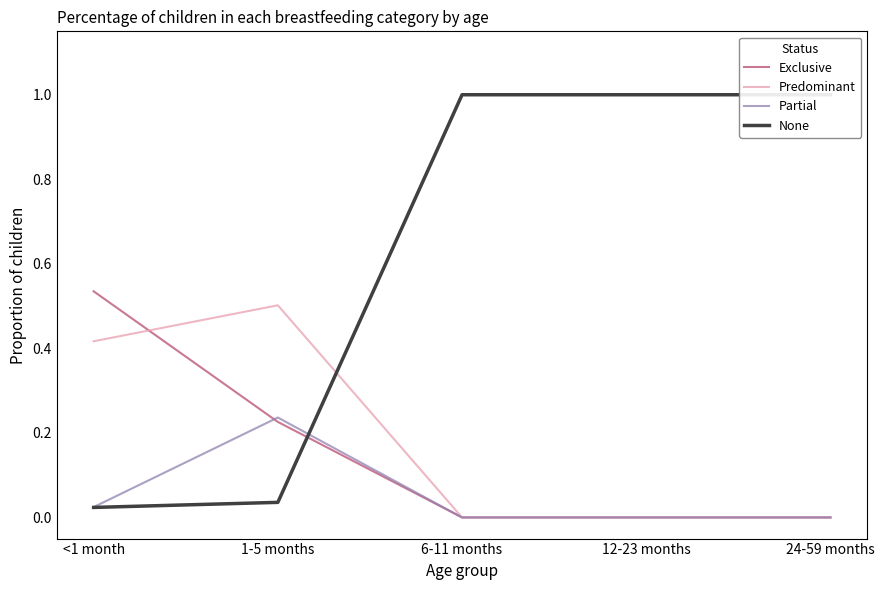

Count the Partial values in the range 0 to 1.

5